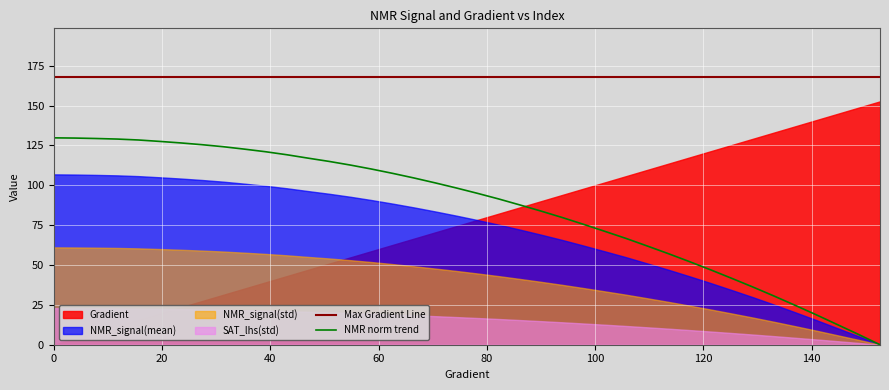

True or false: NMR norm trend and Max Gradient Line intersect in this chart.

False